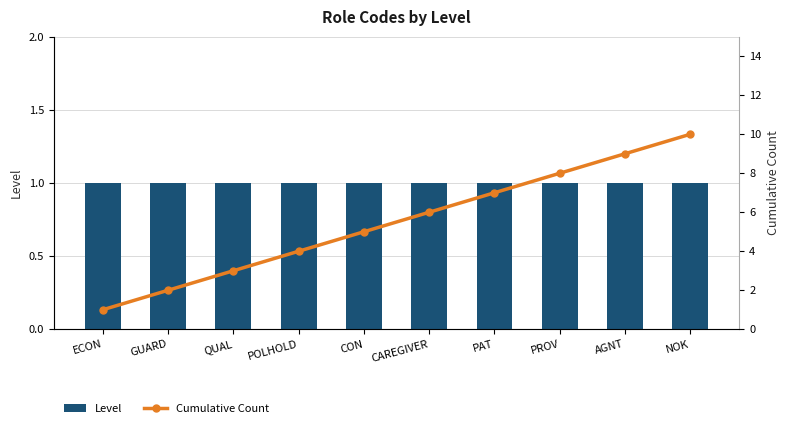

The value of Level at POLHOLD is 2. True or false?

False